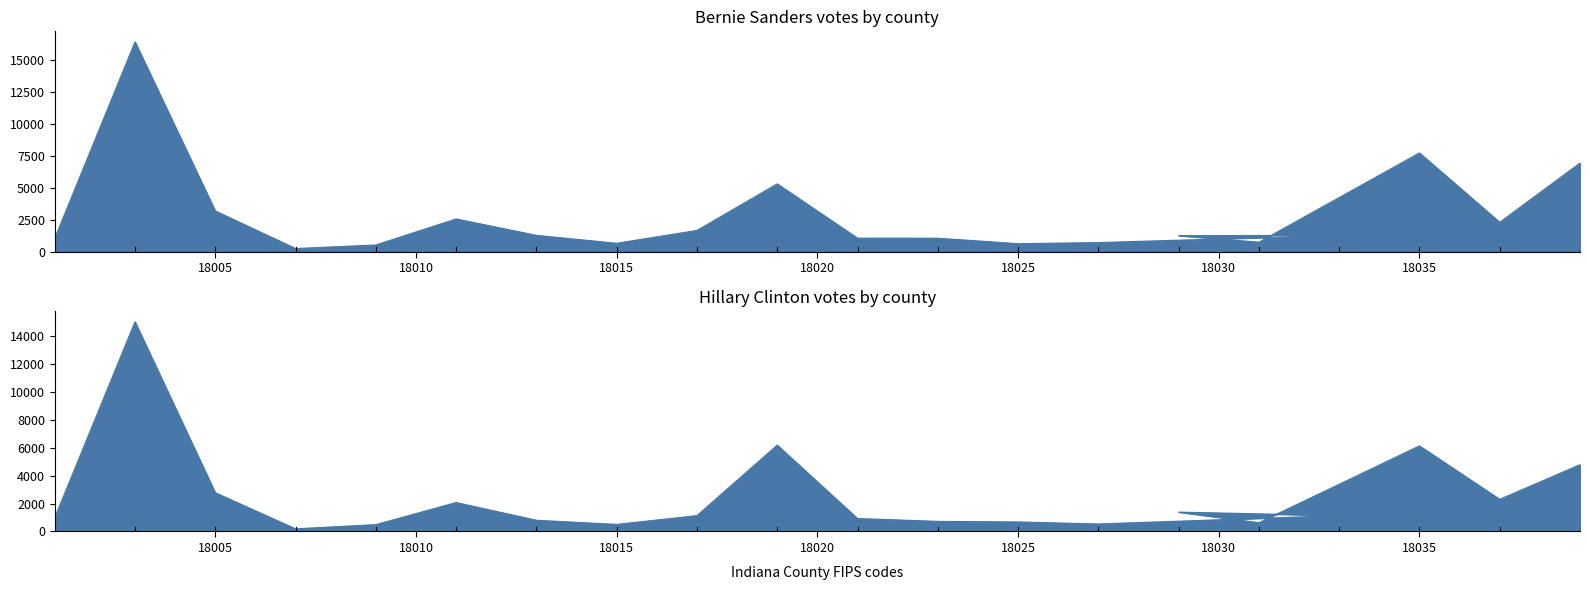

Rank the categories by Bernie Sanders value from highest to lowest.

Allen, Delaware, Elkhart, Clark, Bartholomew, Boone, Dubois, Cass, Brown, DeKalb, Dearborn, Clay, Clinton, Adams, Decatur, Daviess, Carroll, Crawford, Blackford, Benton